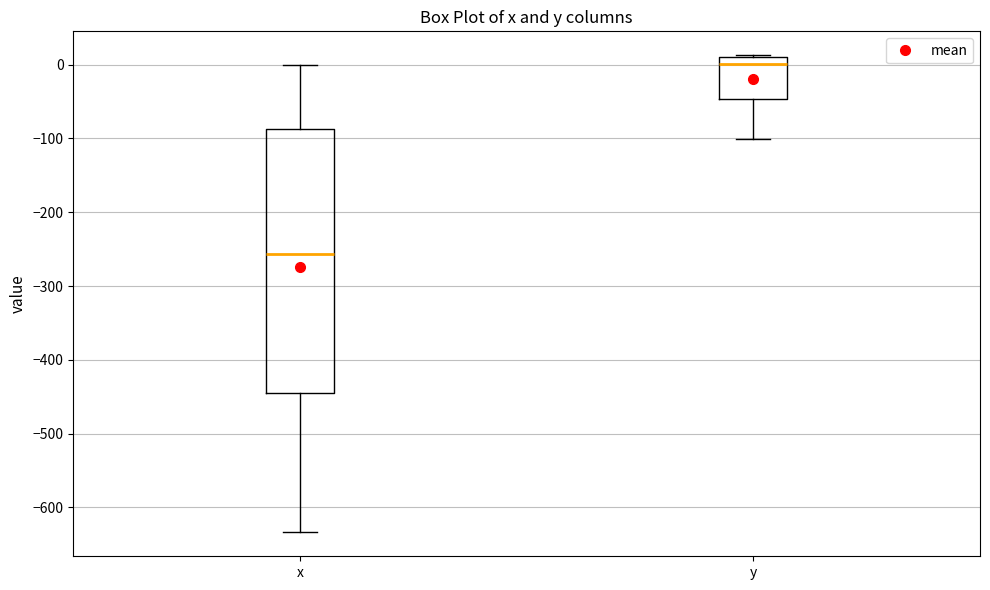

Where does the median line of the box for y sit on the y-axis? The values are not printed on the chart, so give them approximately, as read against the axis.

0